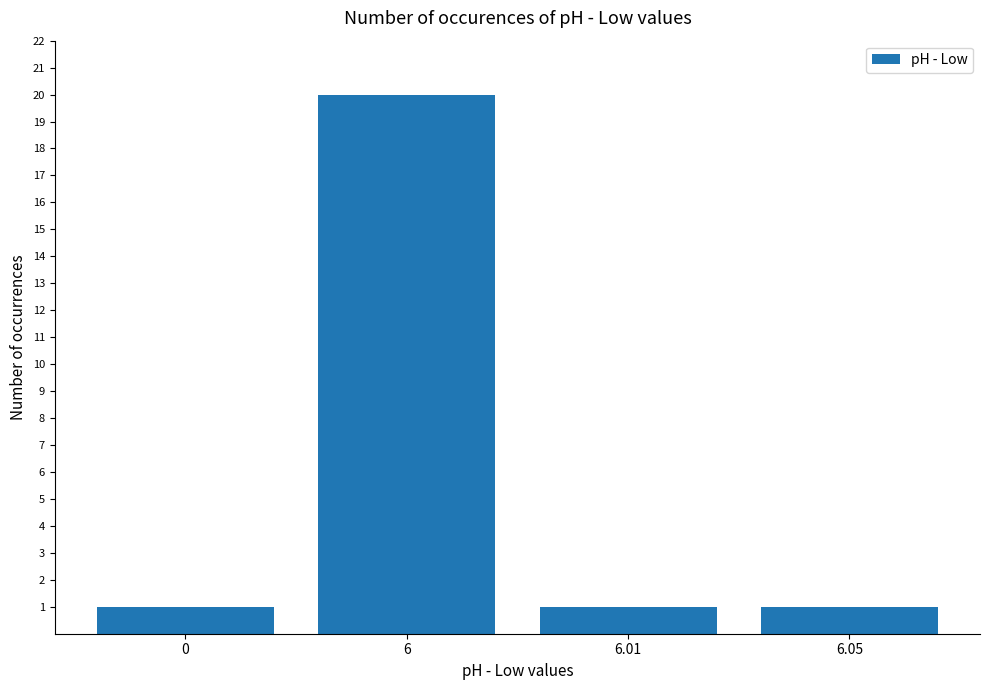

The chart shows a value of 0 at 0. True or false?

False